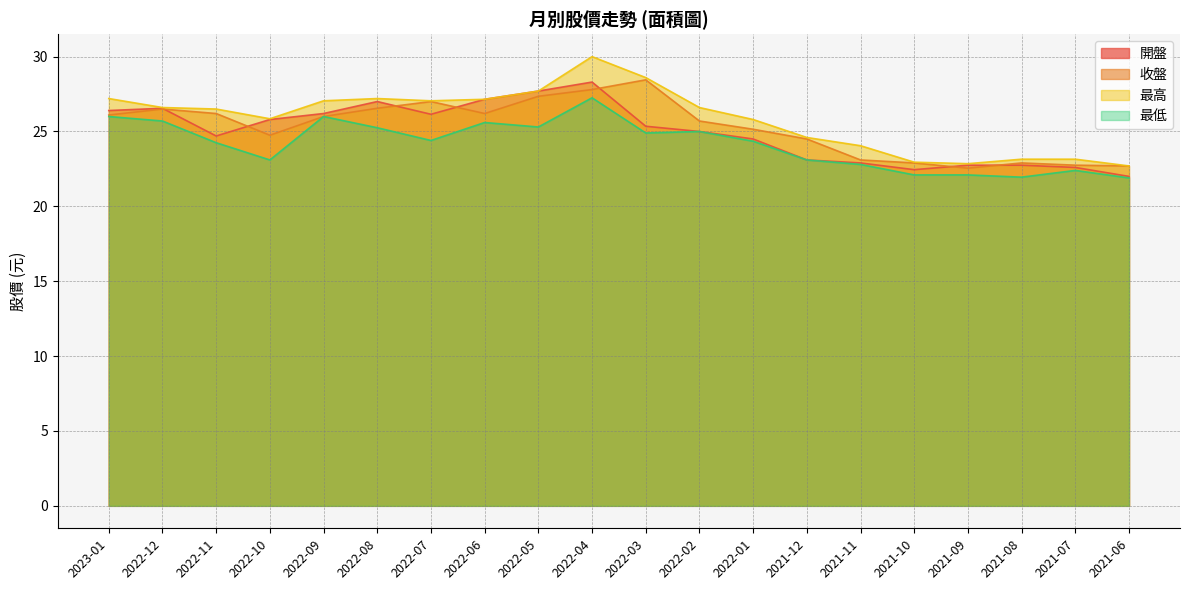

At which category is the sum across all series the highest?

2022-04